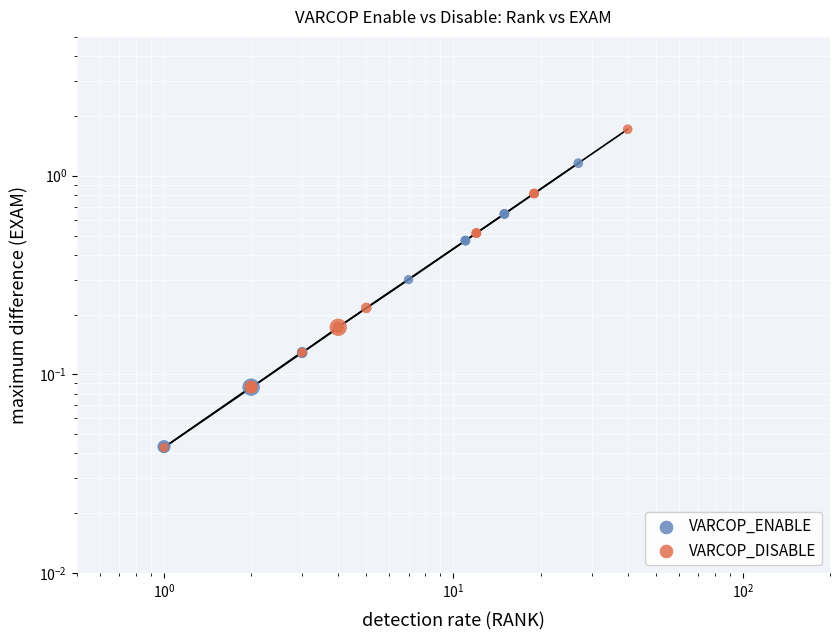

Which series has the largest Y range (max minus min)?

VARCOP_DISABLE